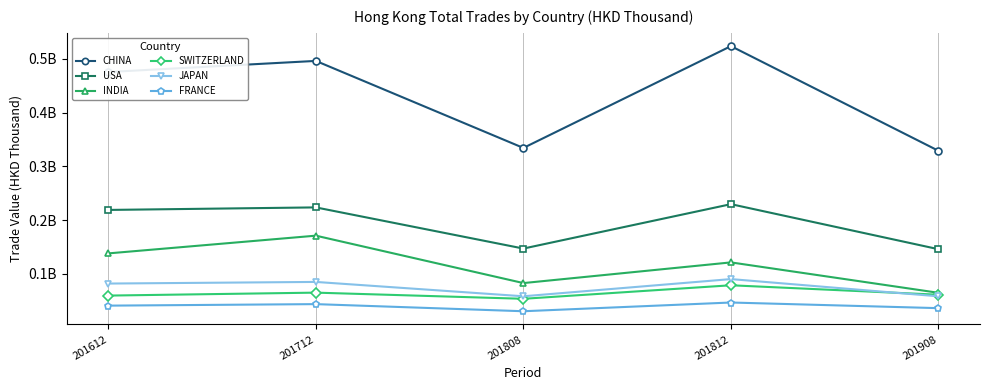

At how many categories does at least one series exceed 488806741?

2